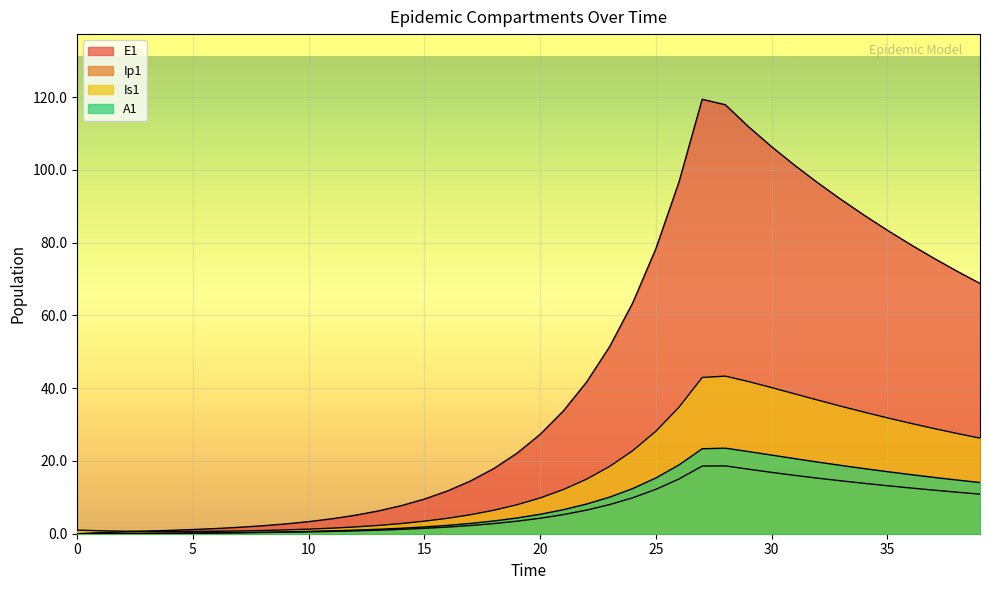

What value does the Ip1 series have at 29?

17.7